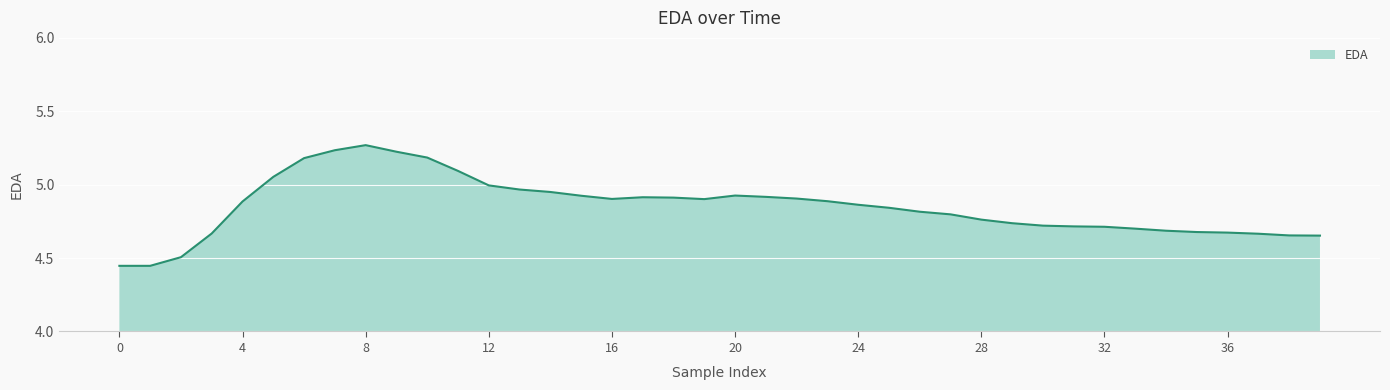

What is the difference between the maximum and minimum values?

0.8